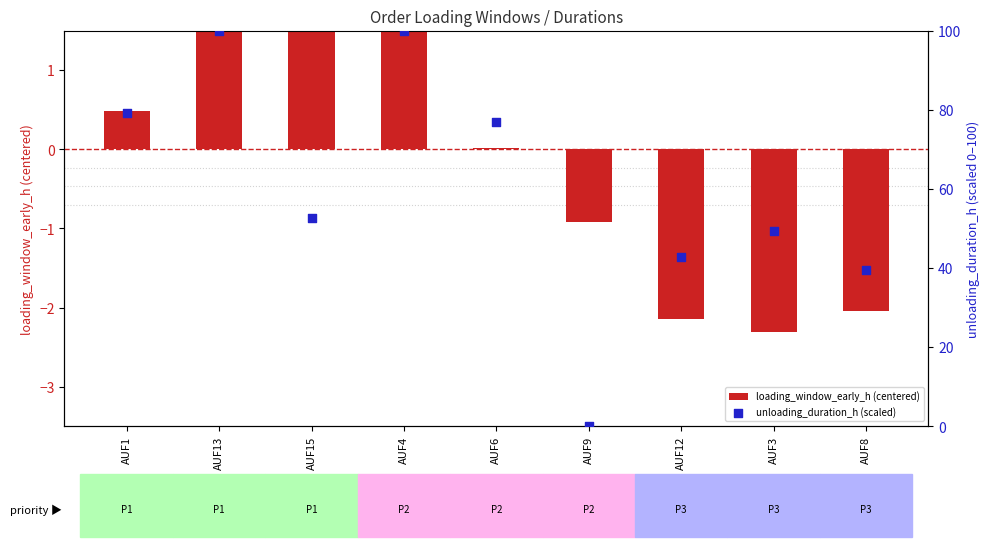

At how many categories does at least one series exceed 58?

4